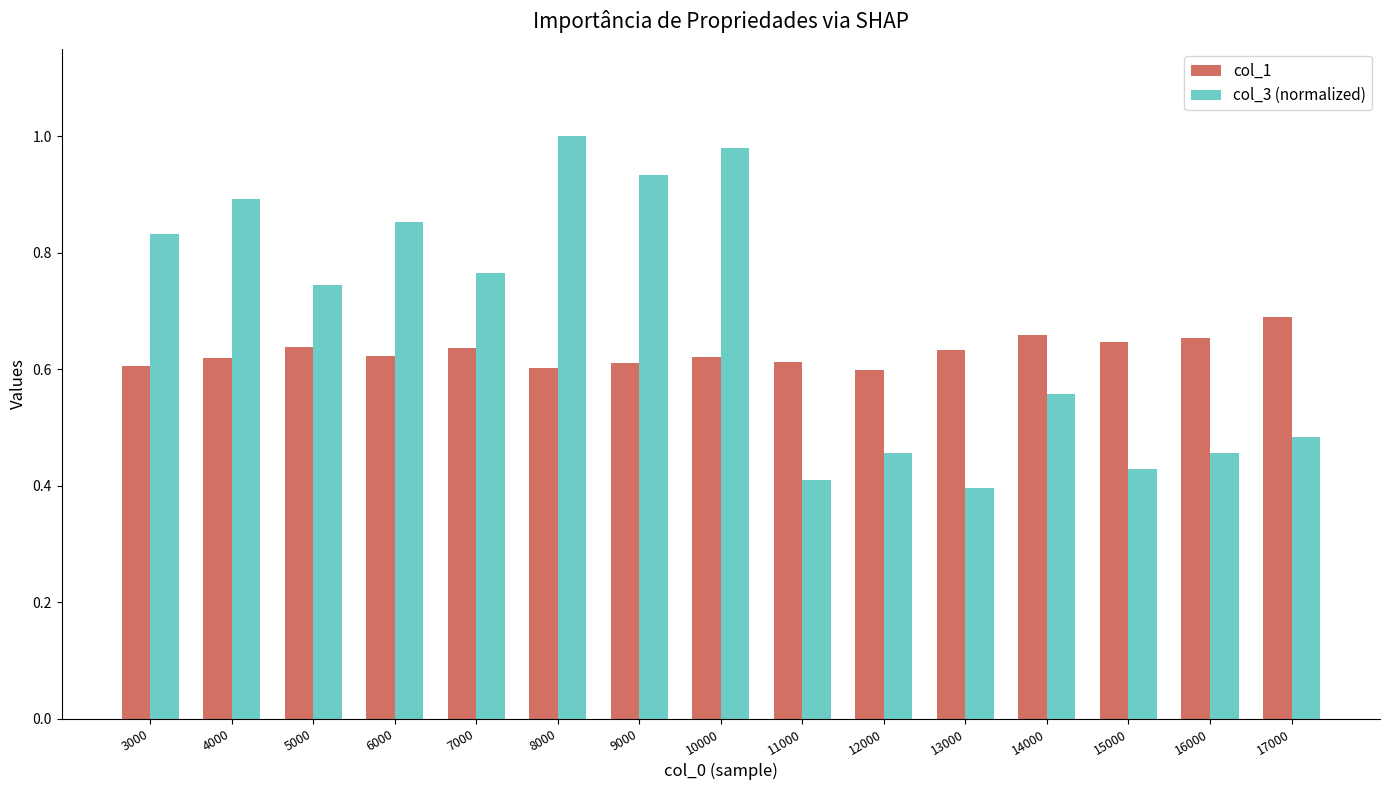

List the series in order of their peak value, highest first.

col_3 (normalized), col_1